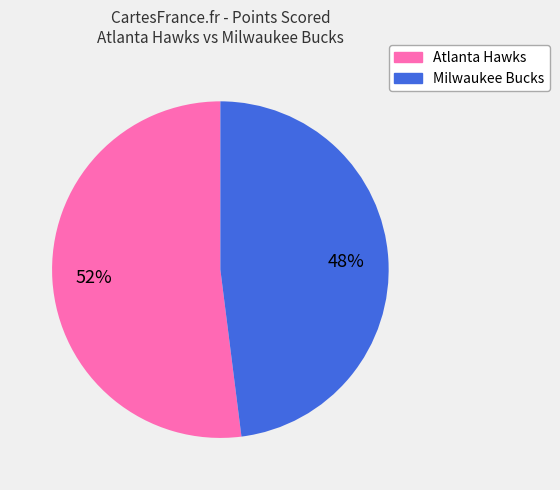

How many slices are in this pie chart?

2